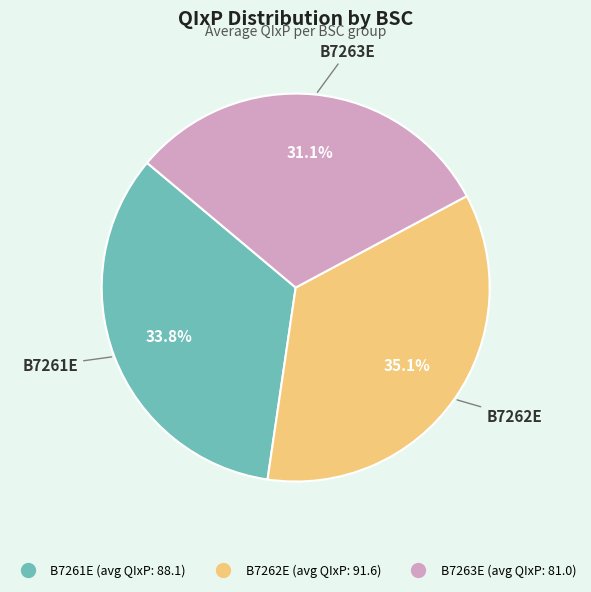

Which category has the smallest portion of the pie?

B7263E